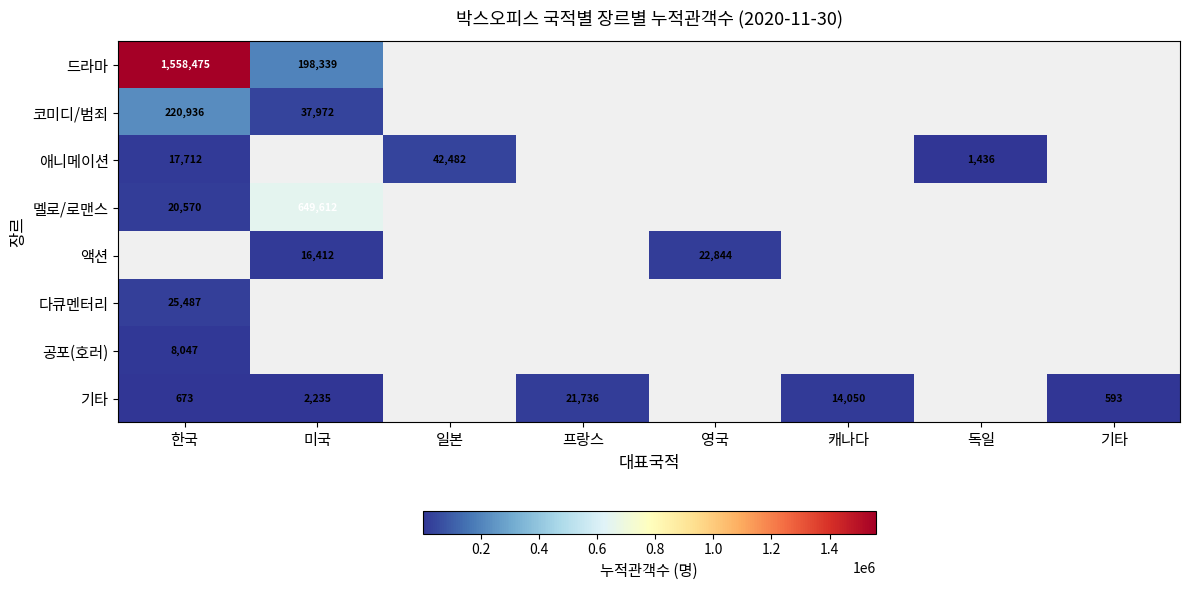

True or false: 애니메이션 has a value of 17712 at 한국.

True